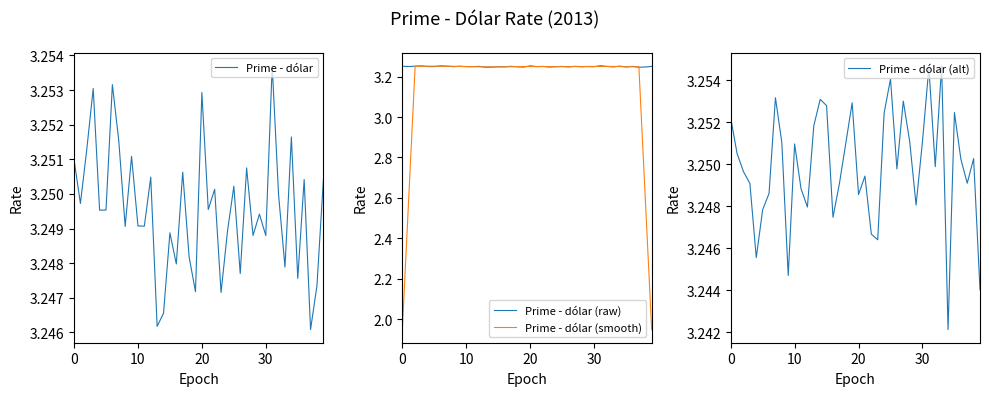

True or false: Prime - dólar (alt) has more than 0 points higher than both neighbors.

True